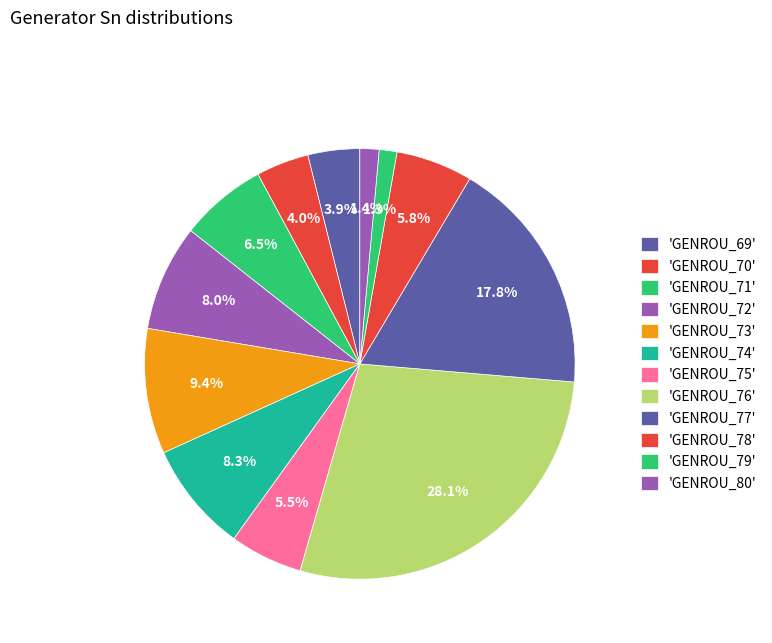

Does any single category account for the majority?

No